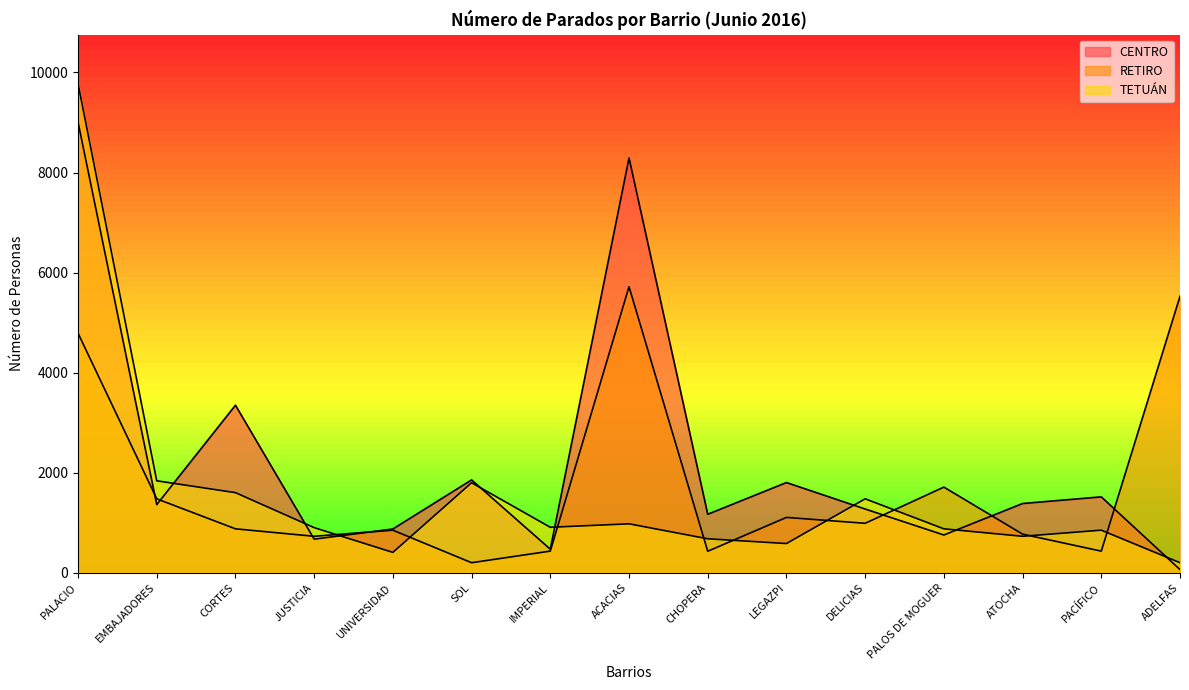

Is the value of CENTRO at EMBAJADORES greater than the value of TETUÁN at PALACIO?

No